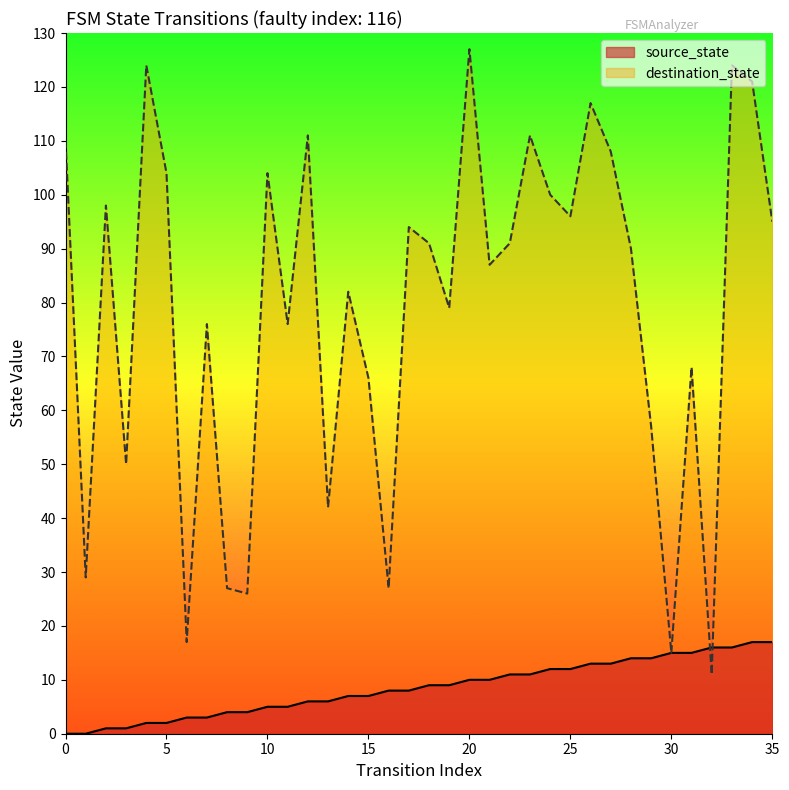

The value of destination_state at 26 is 174. True or false?

False